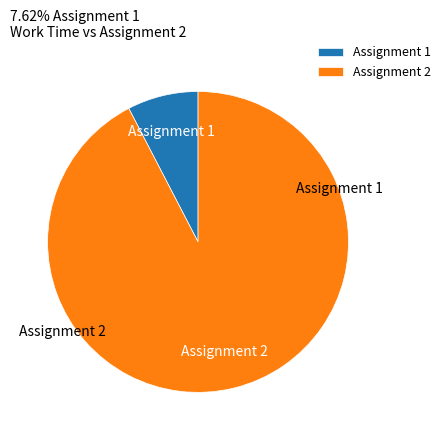

What is the ratio of the value at Assignment 2 to the value at Assignment 1?

12.1